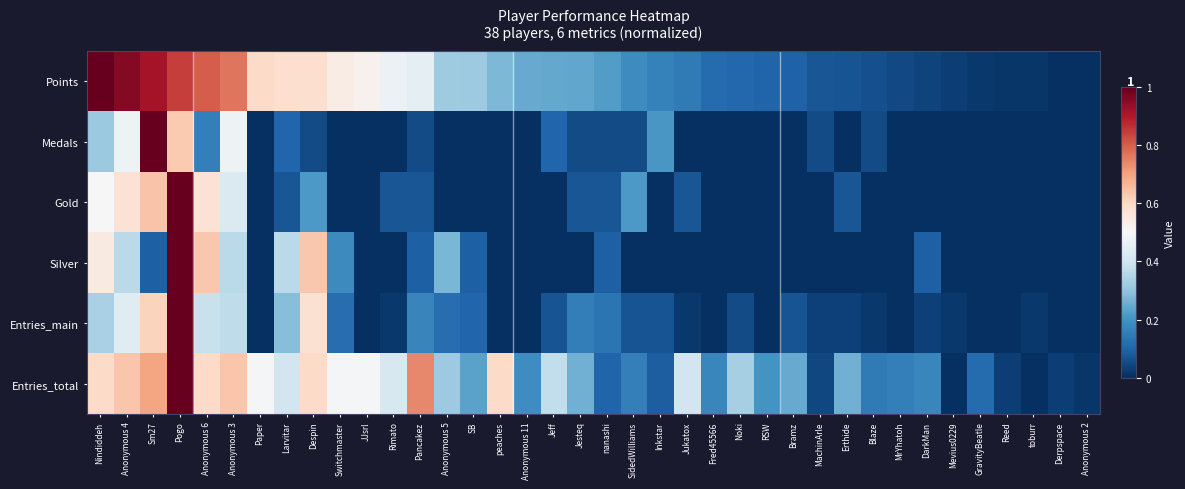

What value does the Entries_total series have at Erthide?

0.3